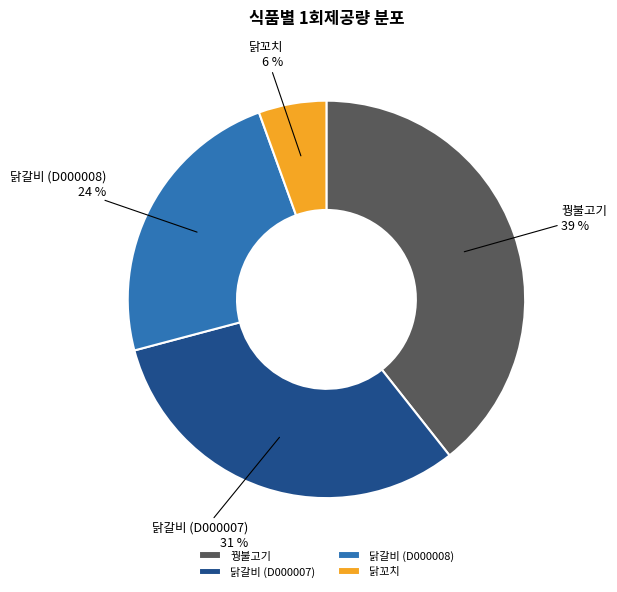

Do 닭꼬치 and 닭갈비 (D000007) together represent more than half of the pie?

No